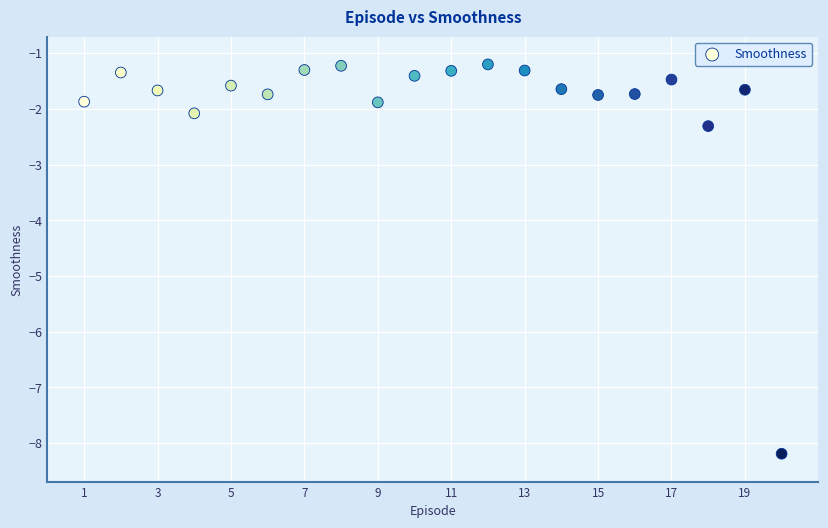

What is the range of Y values (max minus min)?

7.0